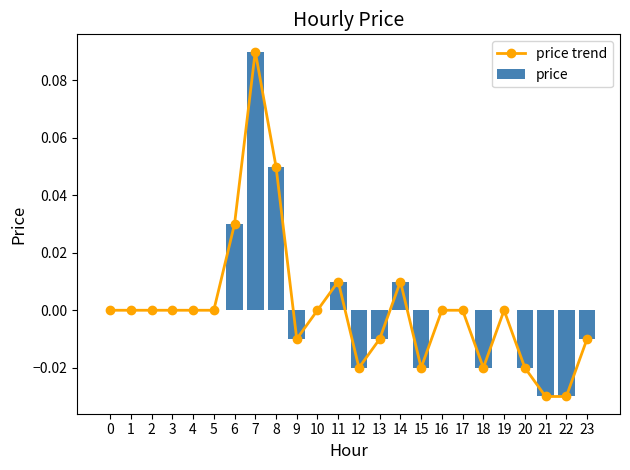

List the labels in order of price trend value, smallest first.

21, 22, 12, 15, 18, 20, 9, 13, 23, 0, 1, 2, 3, 4, 5, 10, 16, 17, 19, 11, 14, 6, 8, 7